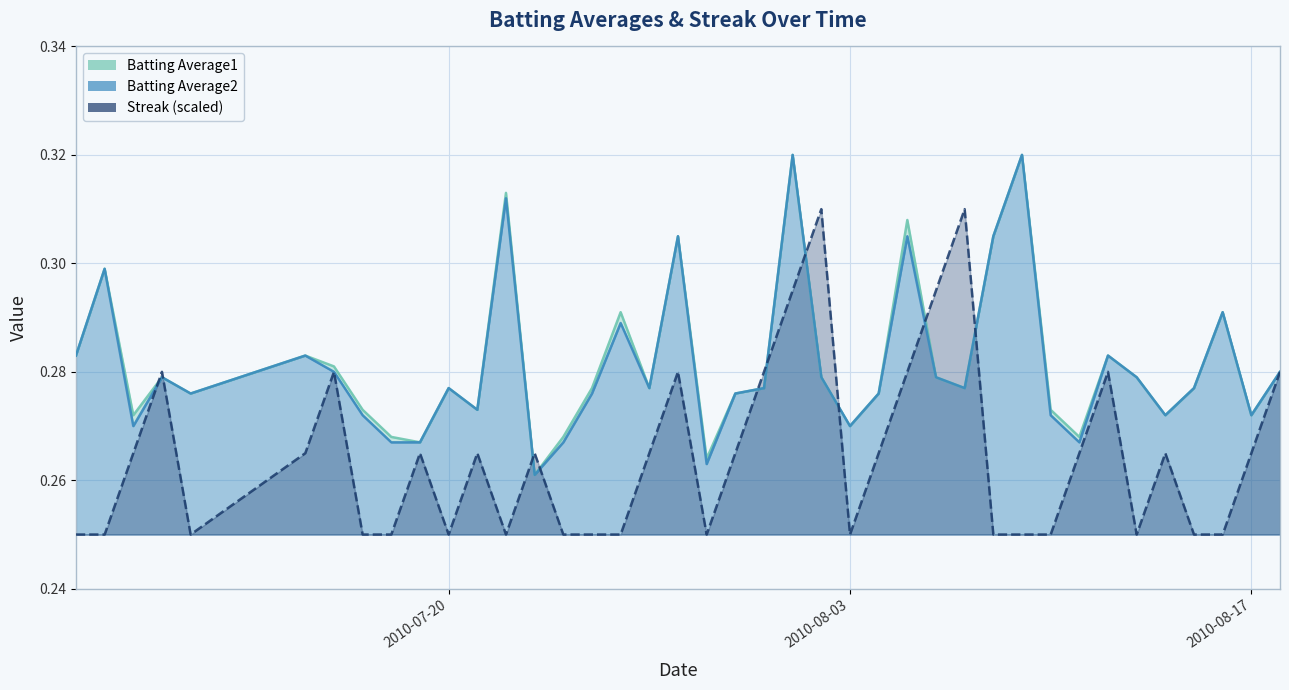

What is the maximum value for Batting Average1?

0.3